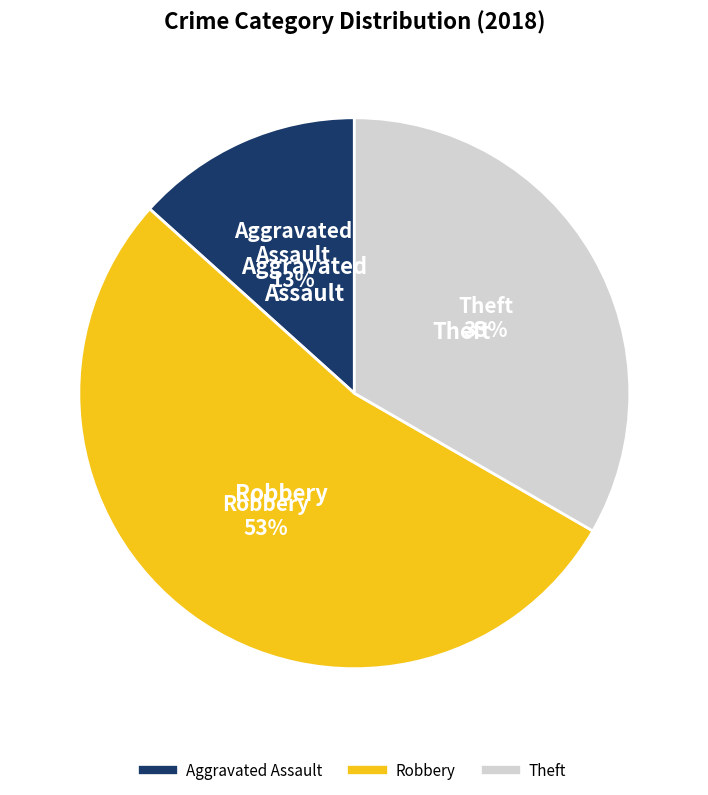

To the nearest percent, what is the difference between the largest and smallest slice percentages?

40%